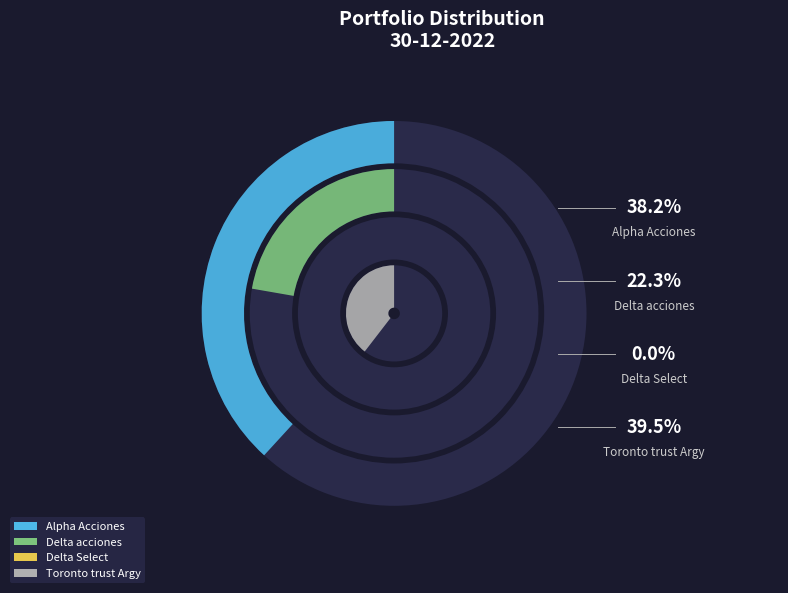

What percentage is the Toronto trust Argy slice, to the nearest percent?

40%